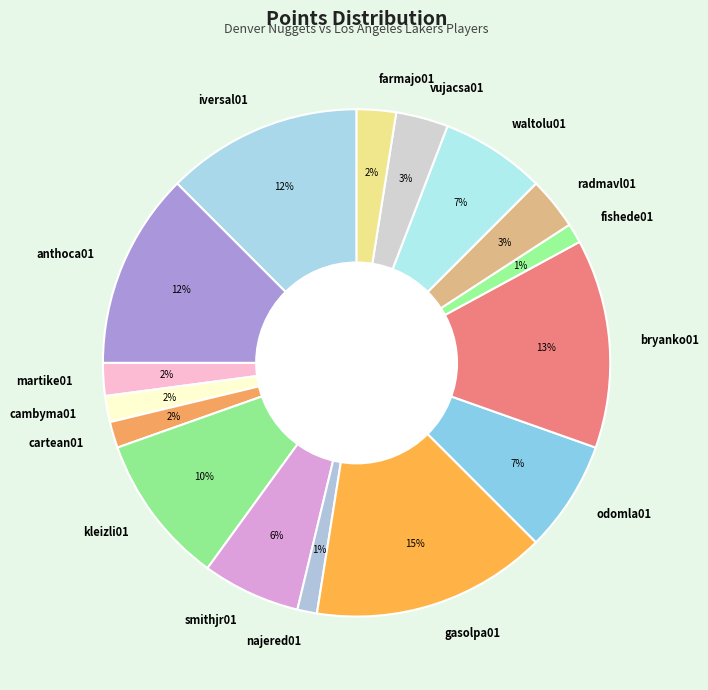

To the nearest percent, what portion does gasolpa01 represent?

15%